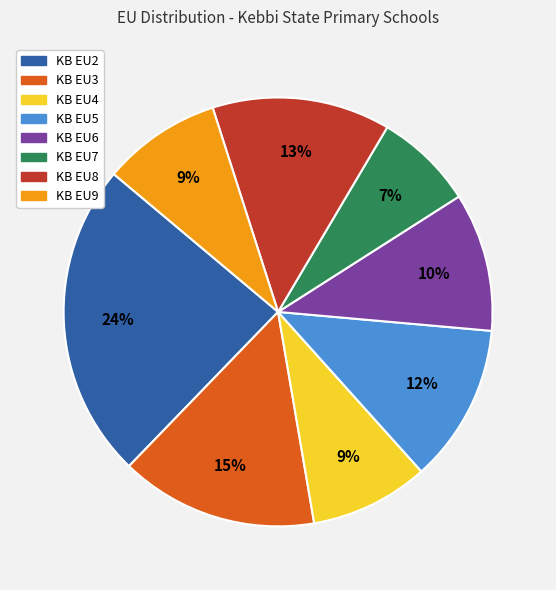

Is KB EU8 the majority of the pie?

No